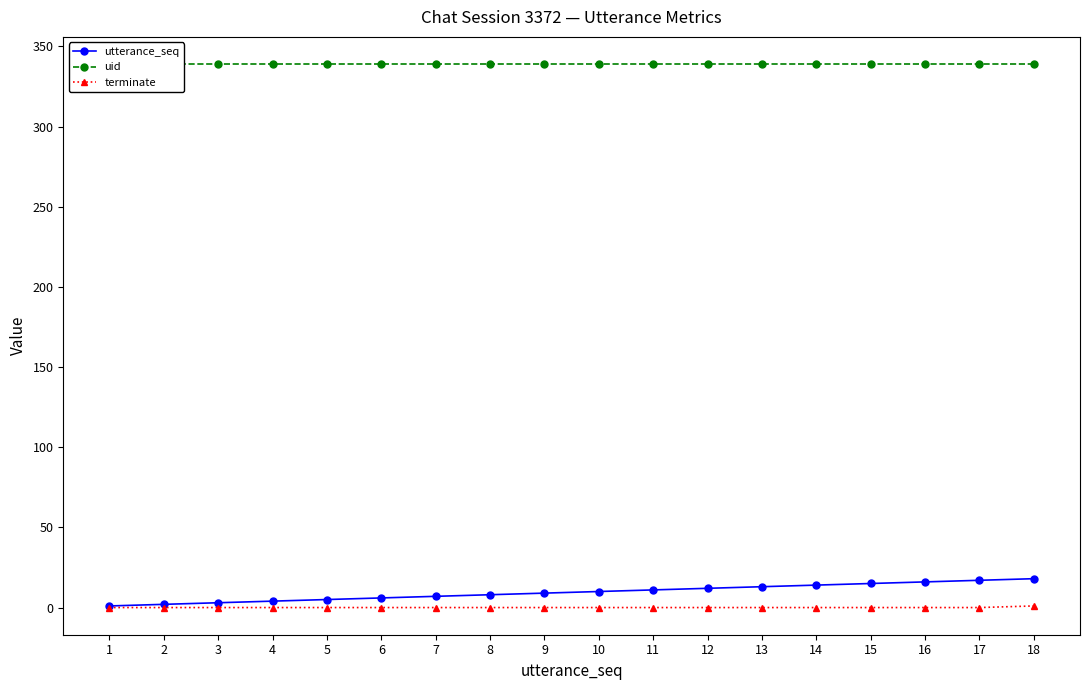

Count the terminate values in the range 0 to 1.

18